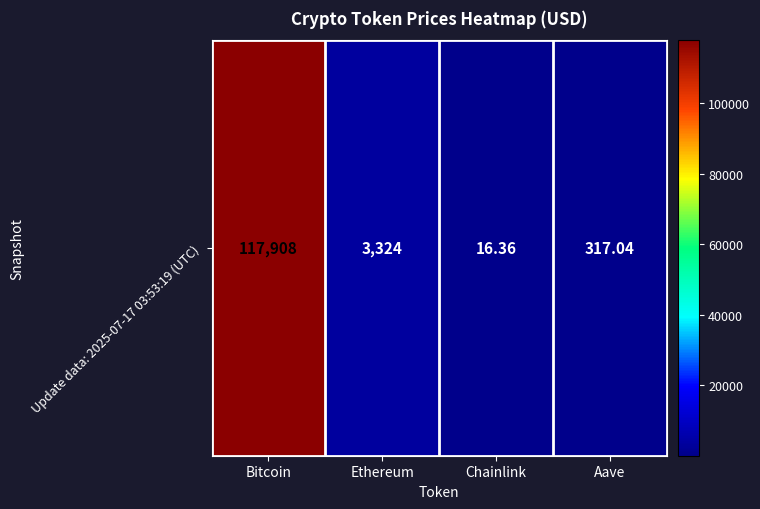

The value at Chainlink is 16.4. True or false?

True